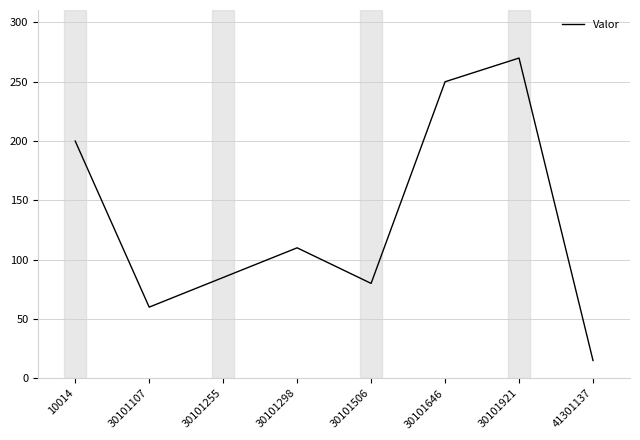

Does the chart have visible grid lines?

Yes